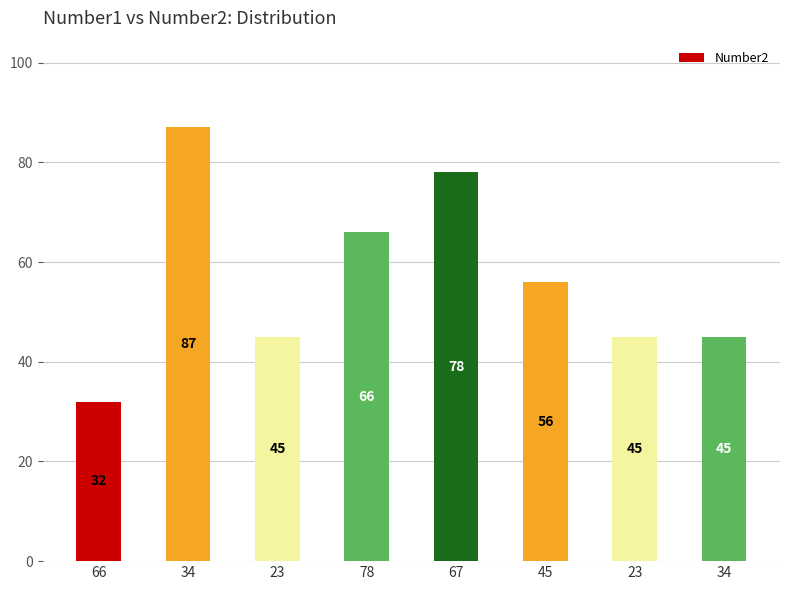

How many categories are shown in the chart?

8